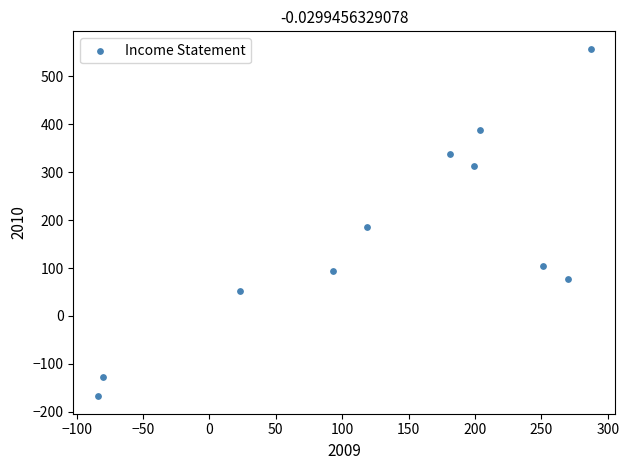

What Y value in the scatter plot is closest to 195?

185